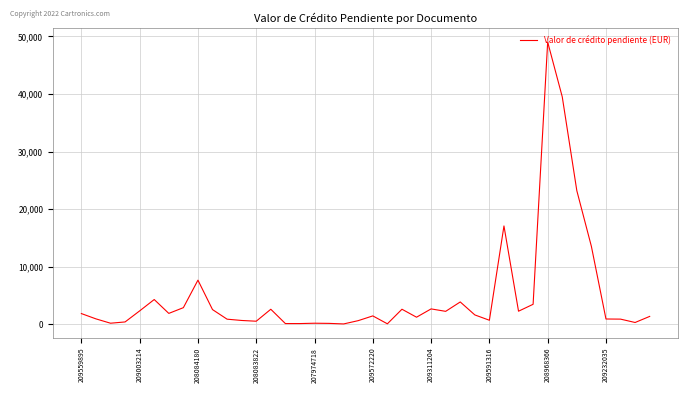

What is the difference between the maximum and minimum values?

48974.4